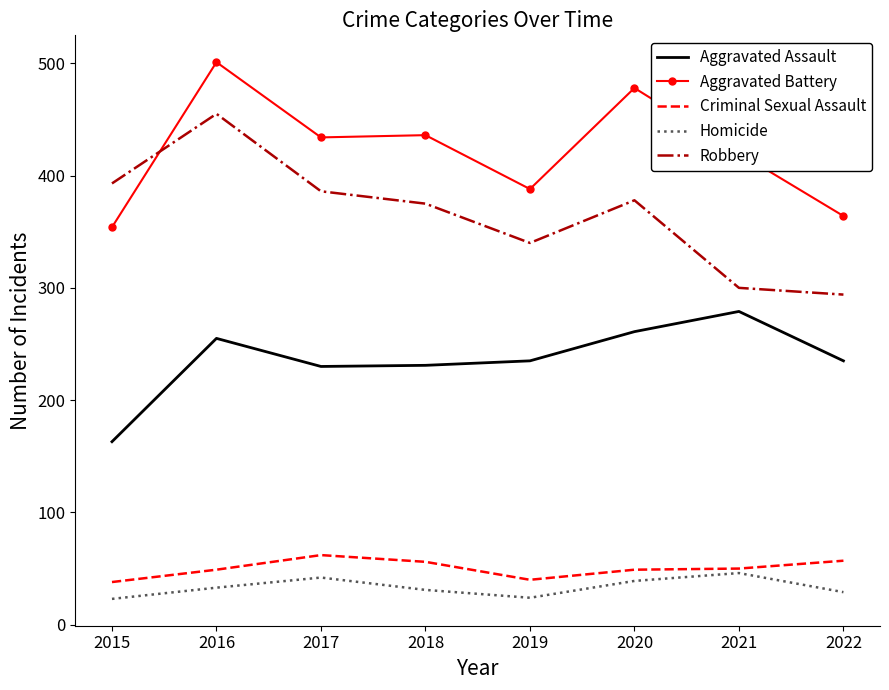

Which category has the lowest value in the Aggravated Assault series?

2015